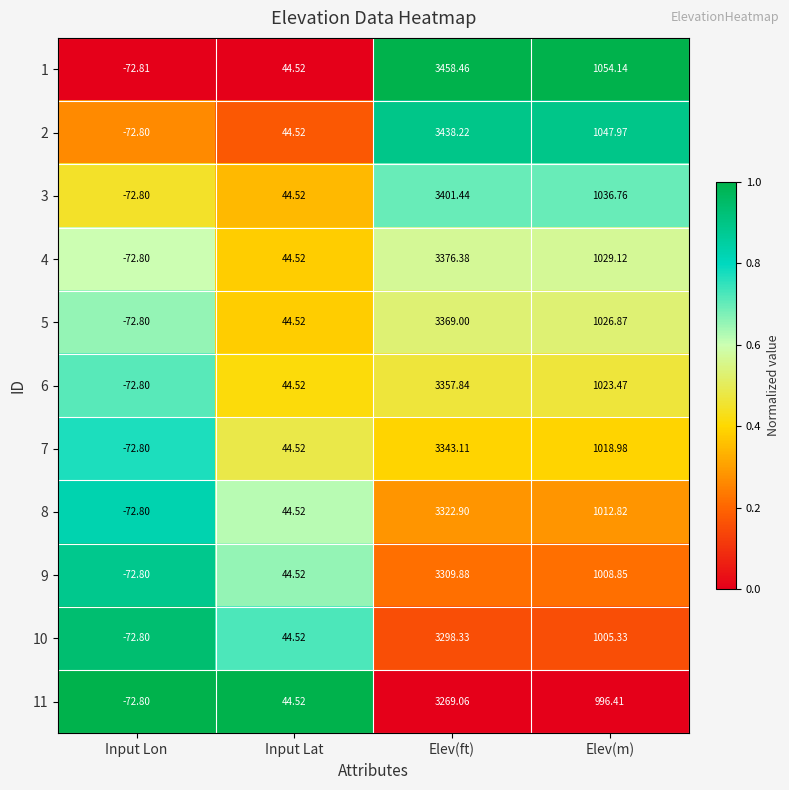

What is the total value across all series at Elev(m)?

11260.7